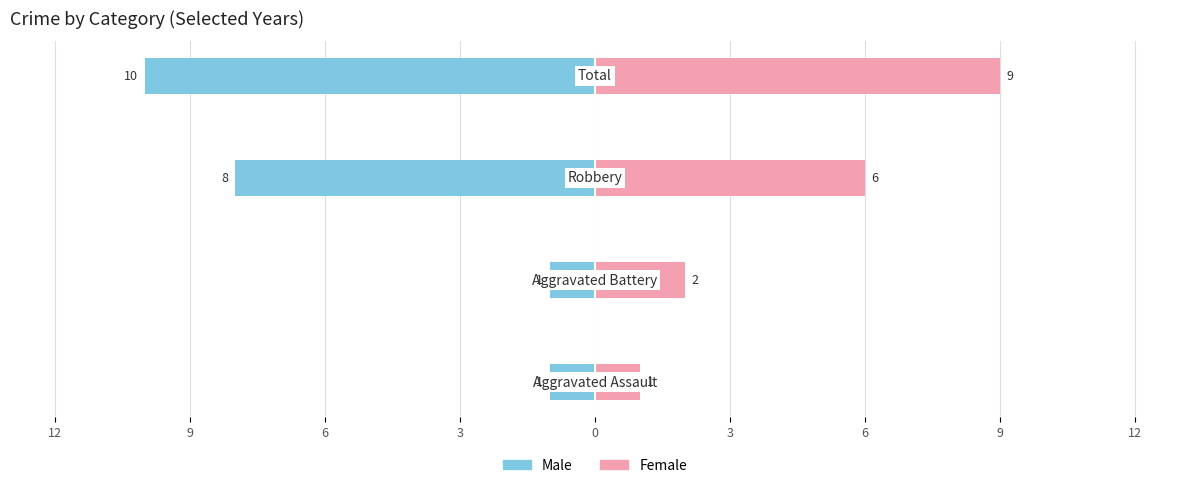

What are all the series names shown in the legend?

Male, Female